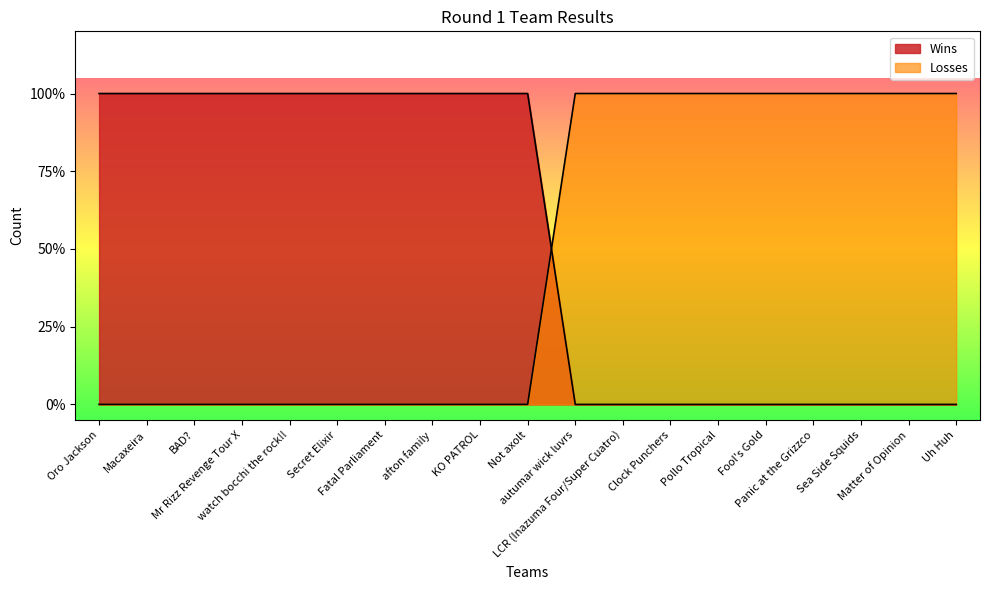

What is the label of the 14th point from the left?

Pollo Tropical